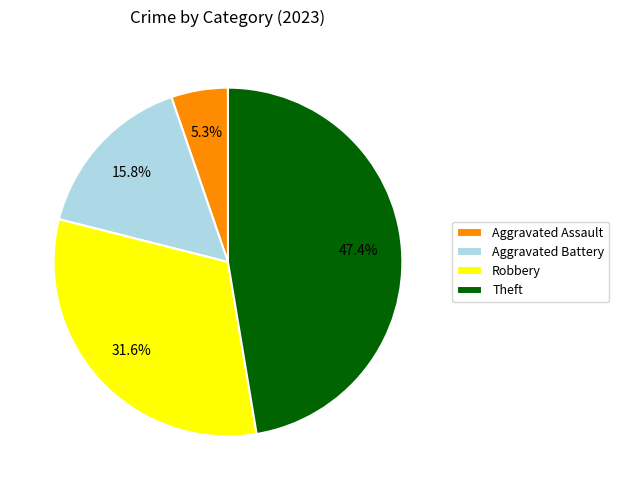

Count the number of slices in the pie.

4